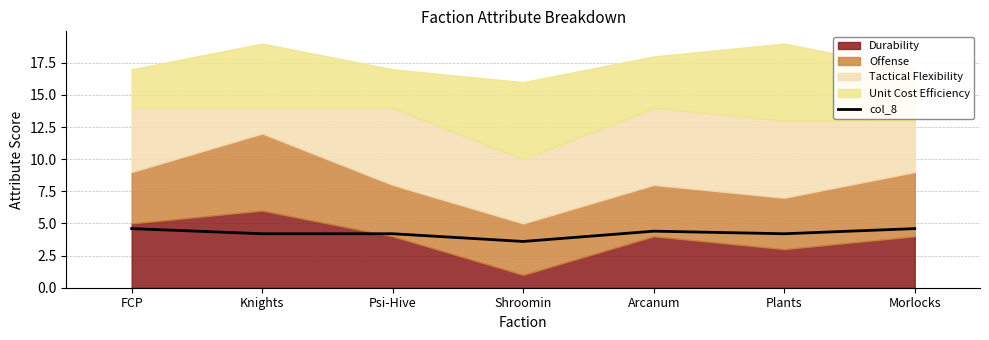

At which category does the data reach its first local valley?

Shroomin